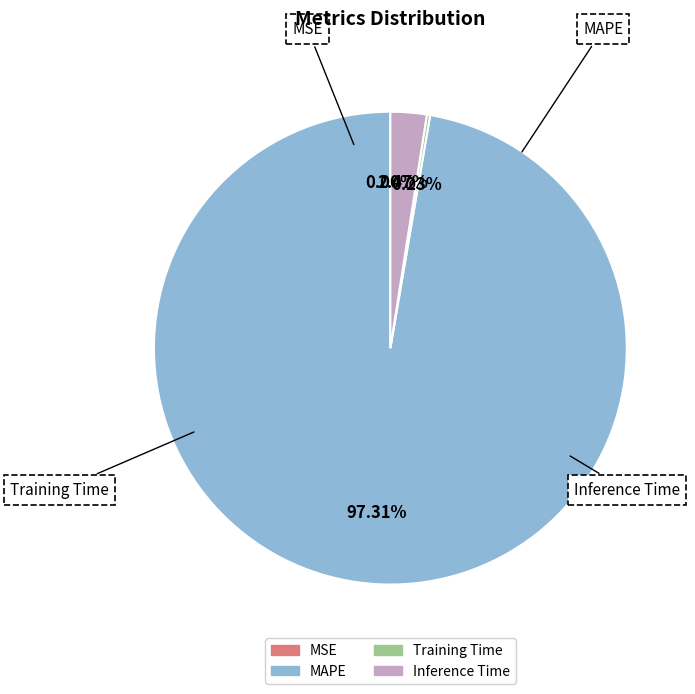

Combined, do Inference Time and MAPE account for over 50%?

Yes